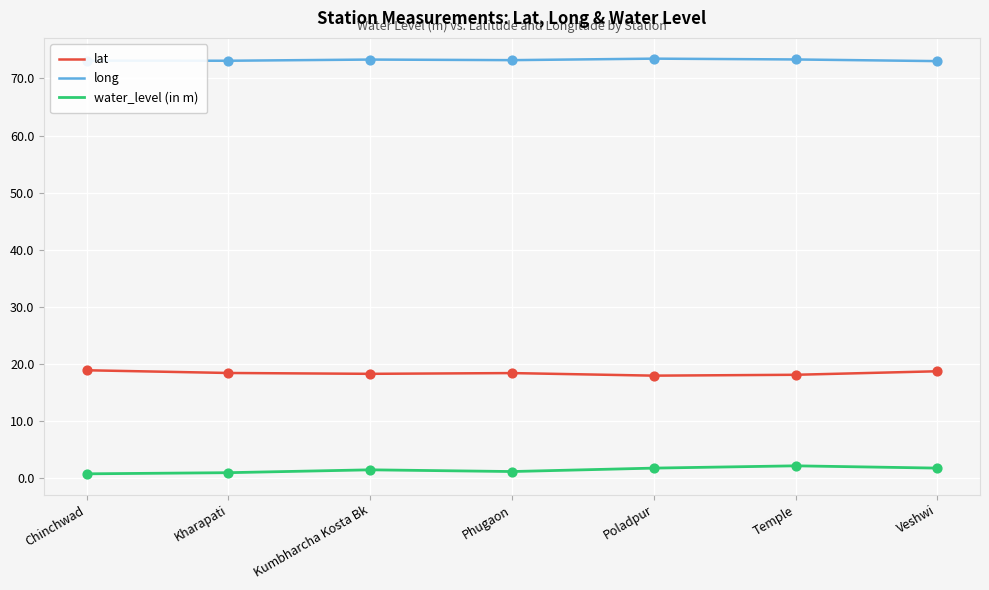

Which series has the largest total across all categories?

long